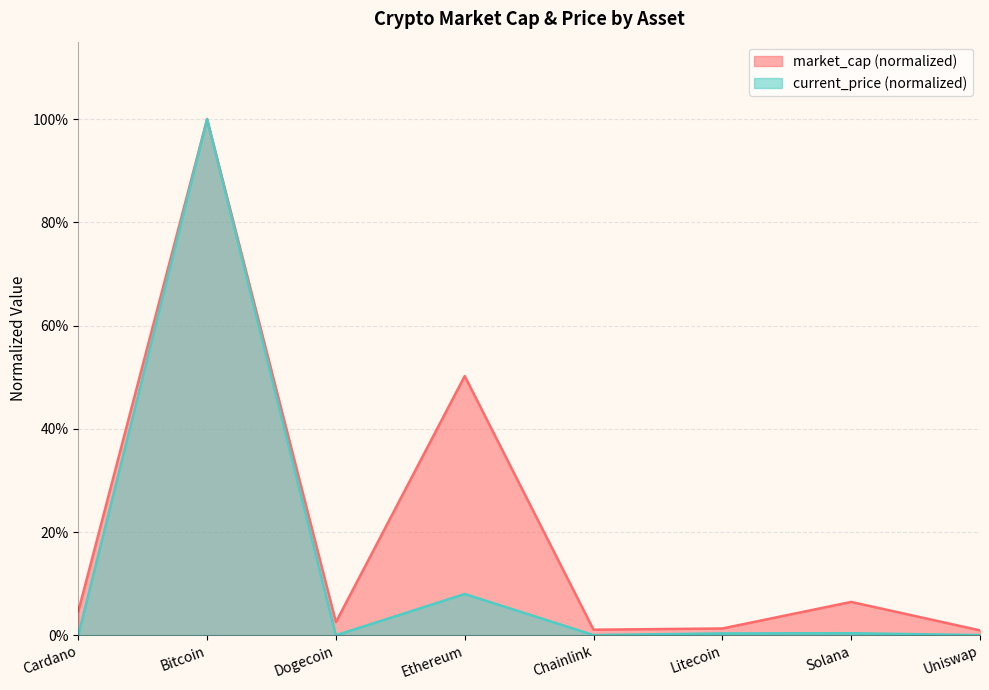

What is the sum of the market_cap values at Cardano and Solana?

0.1